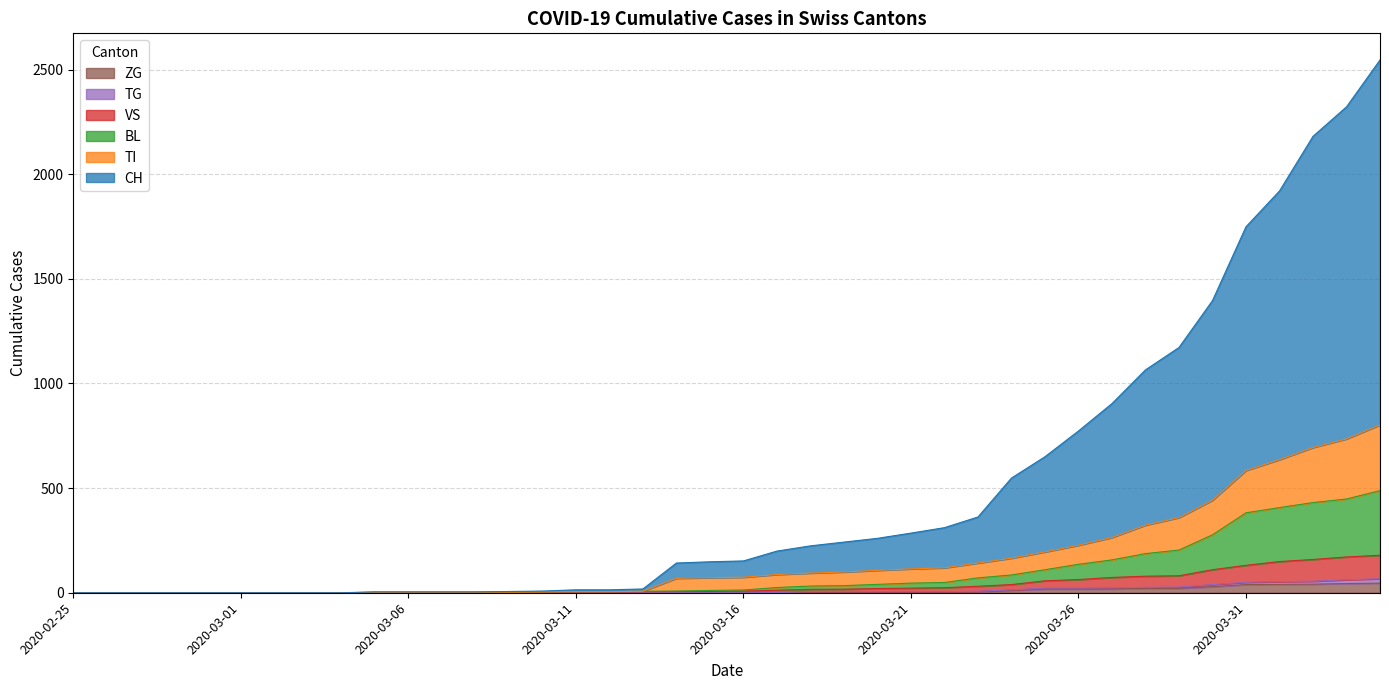

How many values in the CH series are below 152?

20